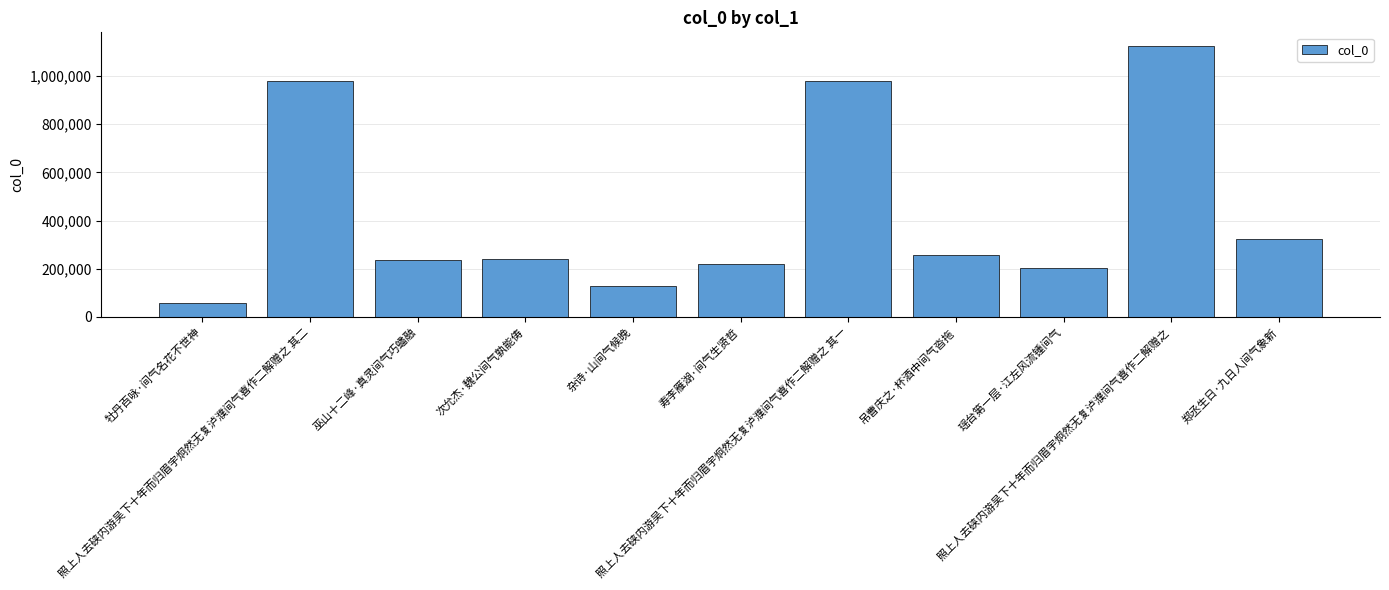

What position from the left is 杂诗·山间气候晚?

5